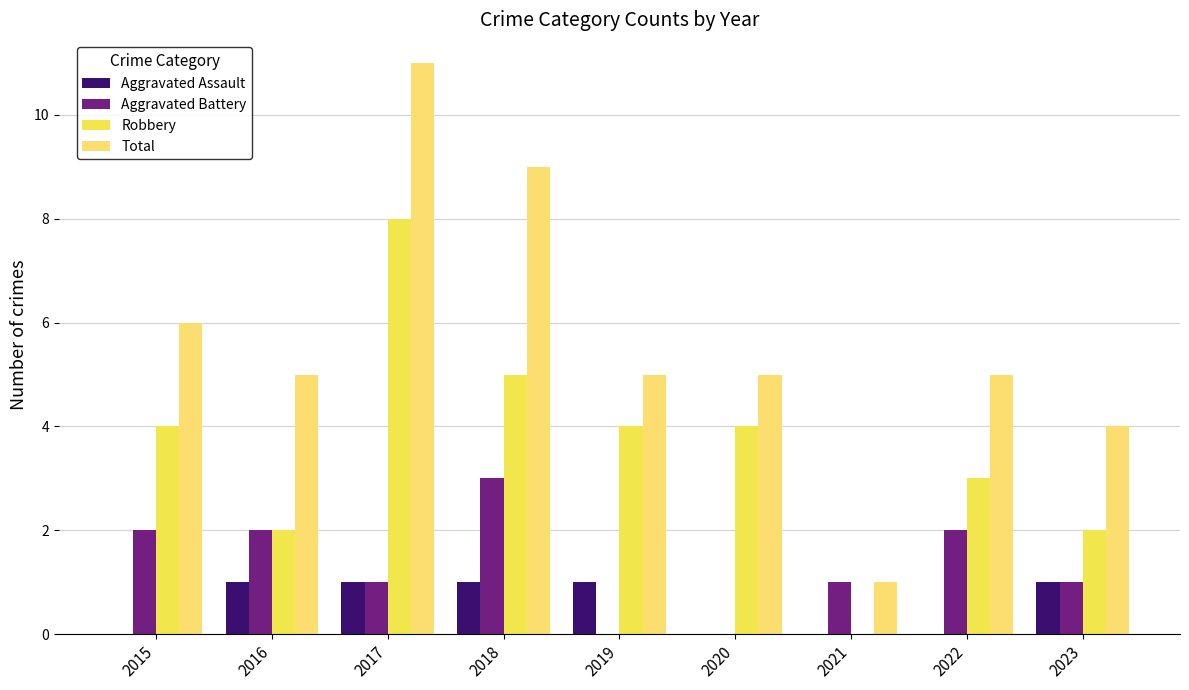

Is the value of Robbery at 2019 greater than the value of Aggravated Assault at 2022?

Yes